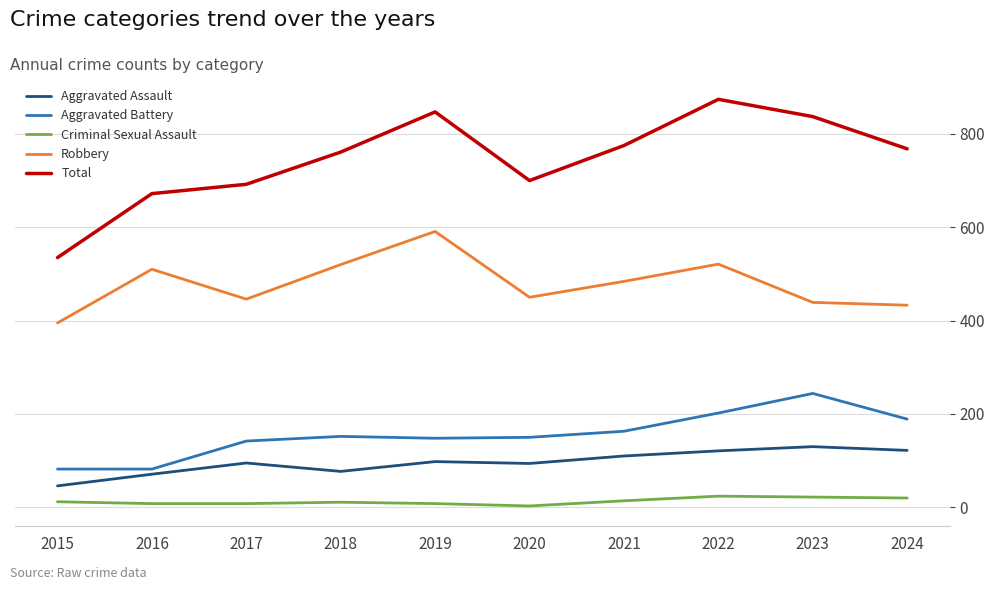

At which category does the chart reach its peak across all series?

2022